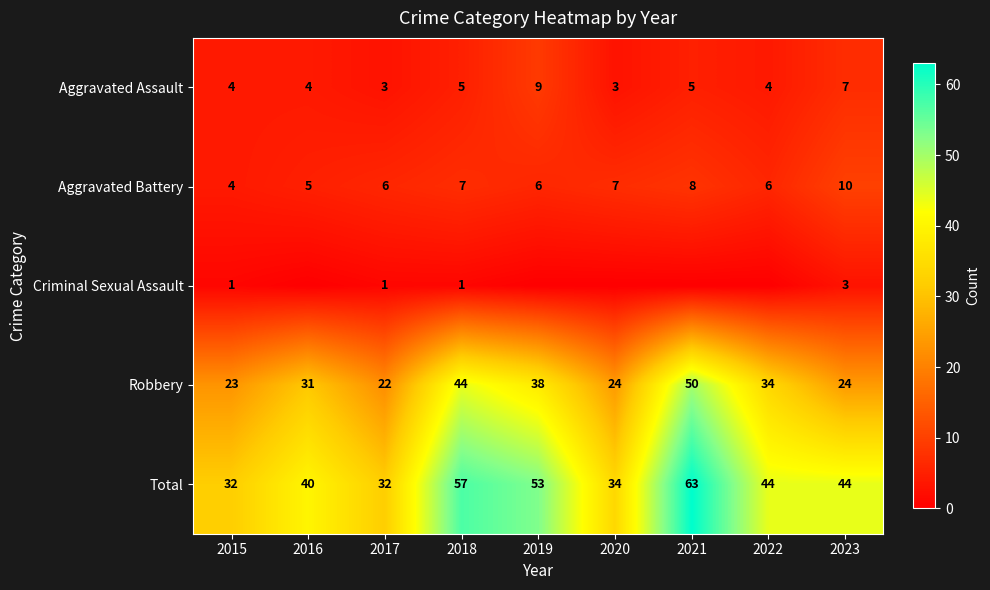

What is the maximum value shown in the chart?

63